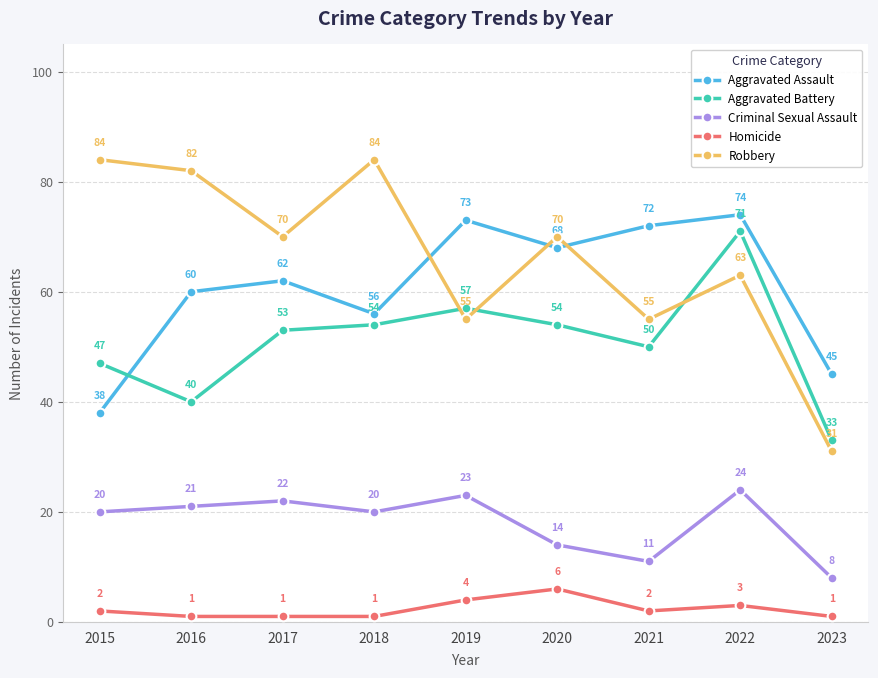

What is the highest value of the Aggravated Assault series?

74